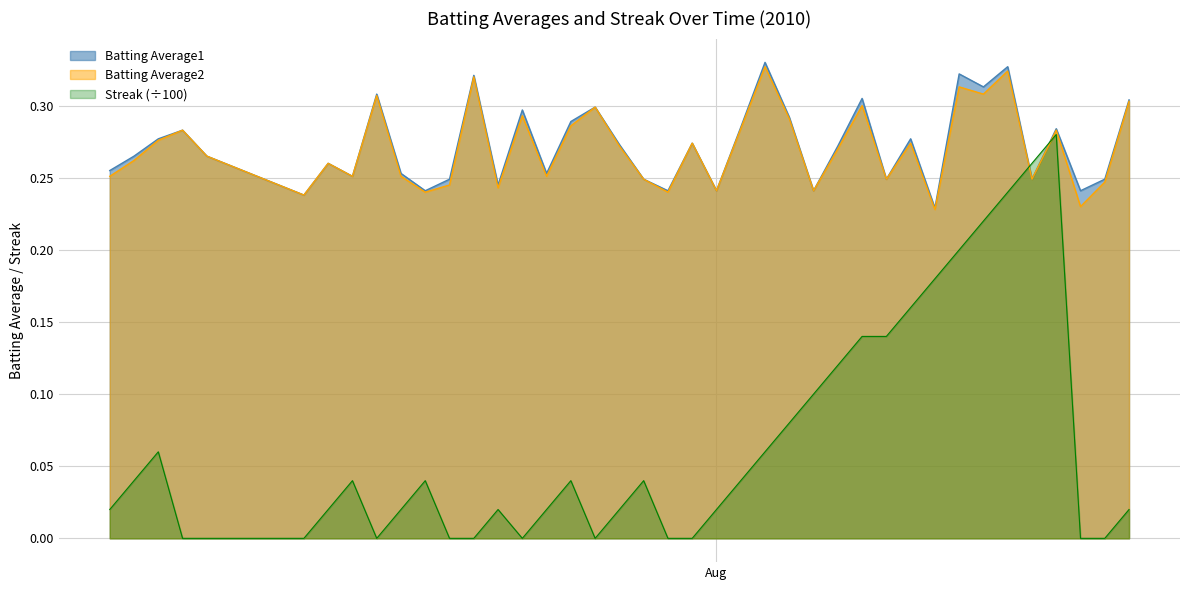

How many interior local valleys does the Batting Average2 series have?

13